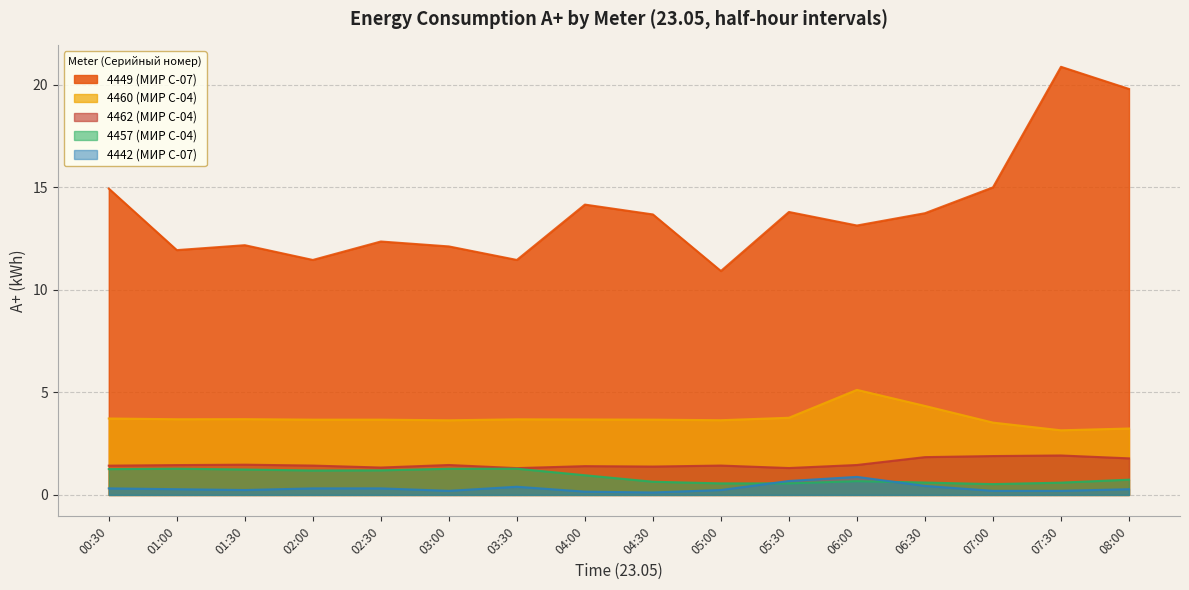

At which label is 4449 (МИР С-07) closest to 15?

07:00